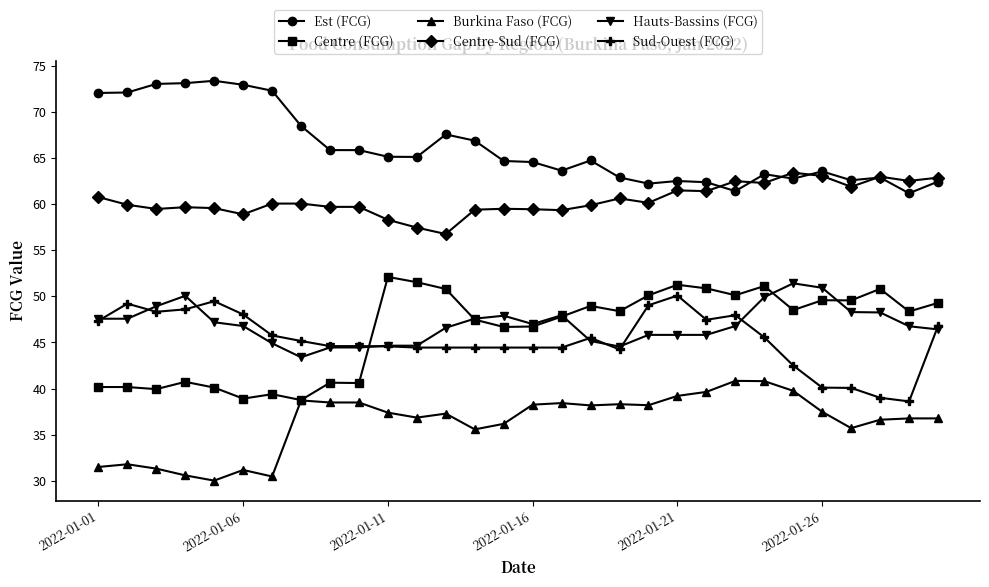

True or false: Hauts-Bassins (FCG) has more than 1 interior local peaks.

True